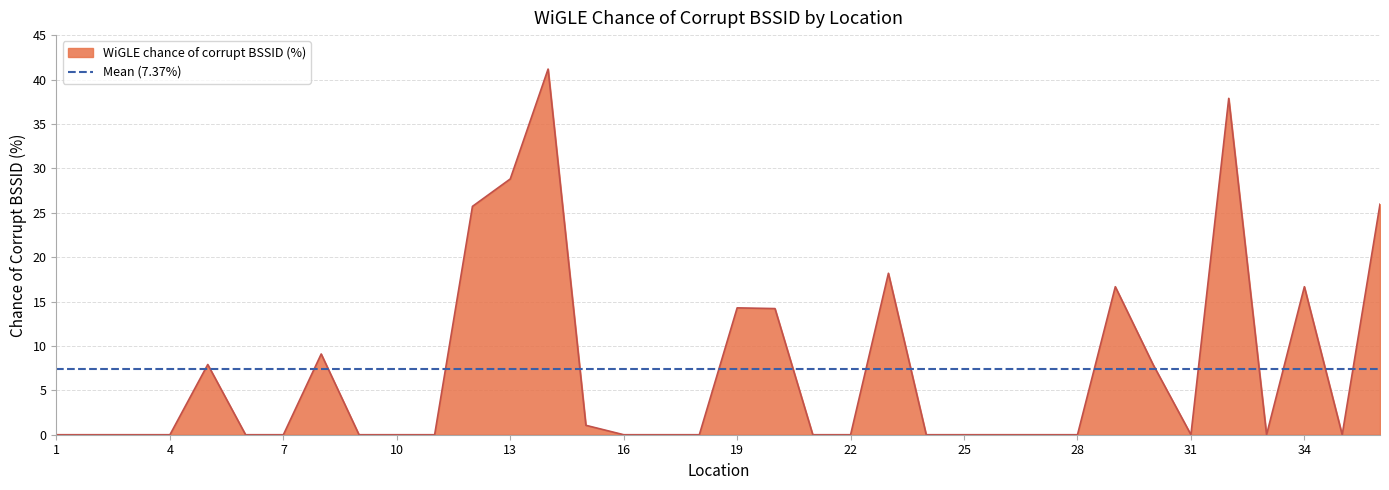

What is the change in value from 2 to 14?

+41.2